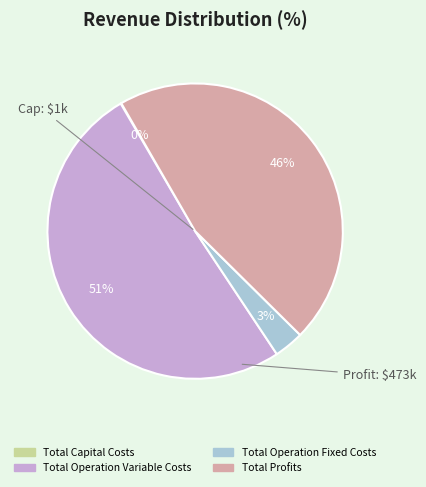

Between Total Profits and Total Operation Variable Costs, which is larger?

Total Operation Variable Costs